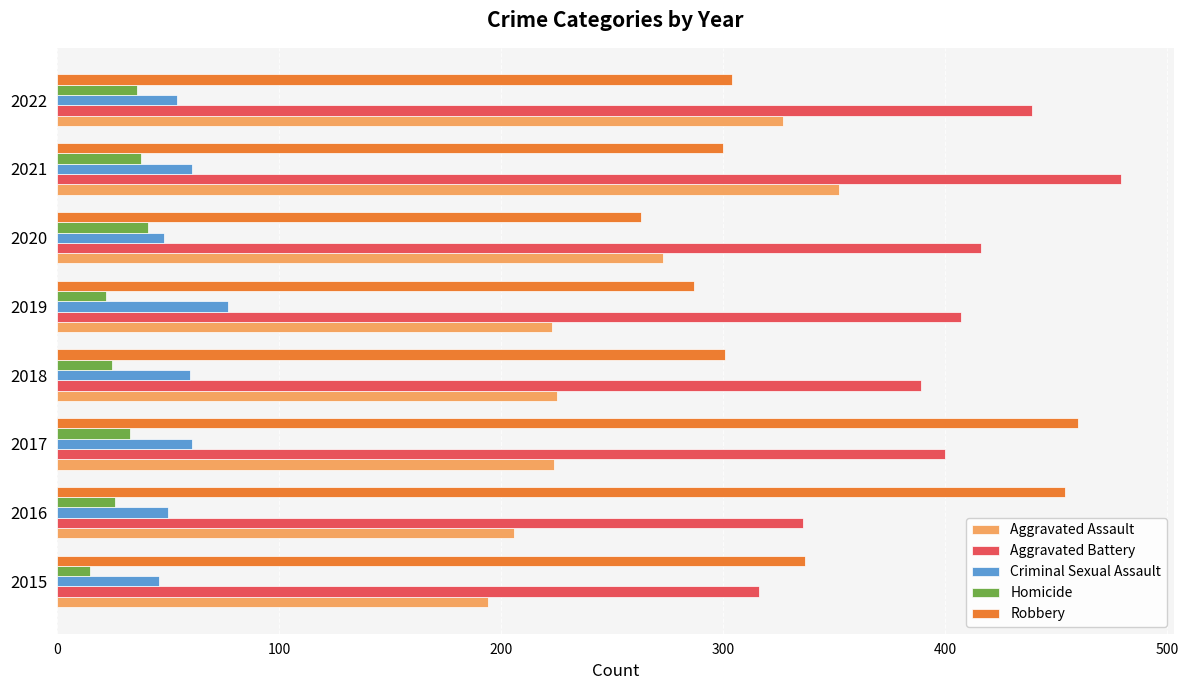

How many data points in Homicide are less than 33?

4